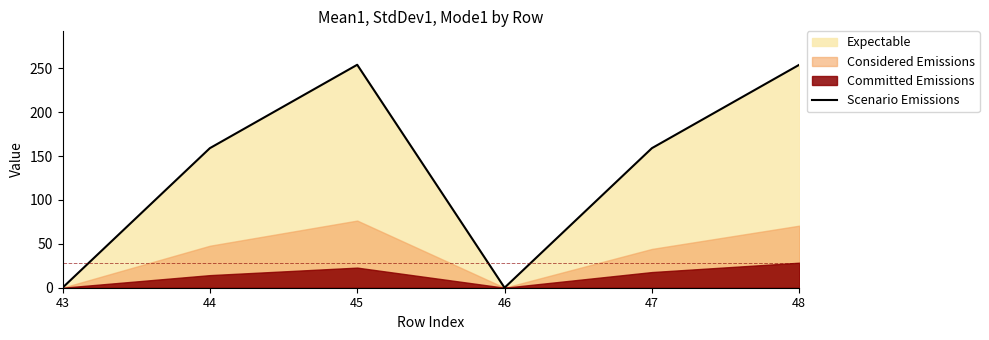

List the labels in order of value, smallest first.

43, 46, 44, 47, 45, 48